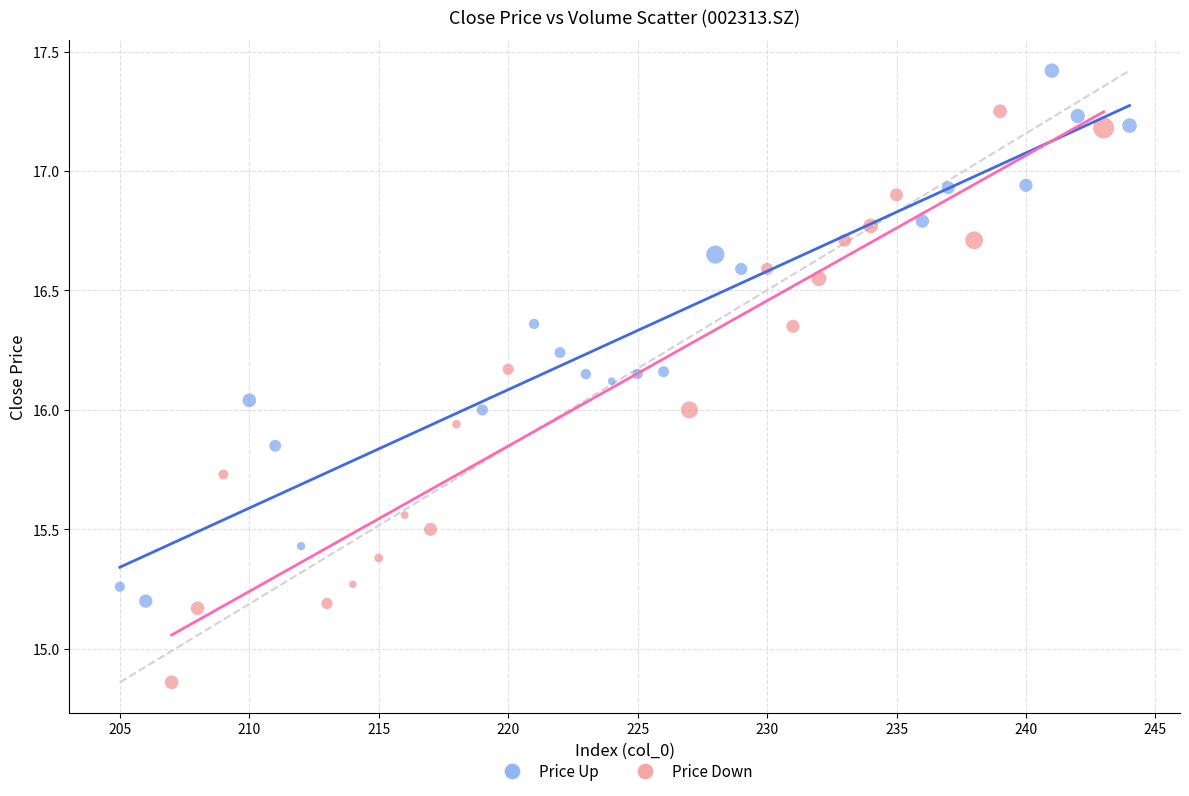

Which series contains the lowest Y value?

Price Down